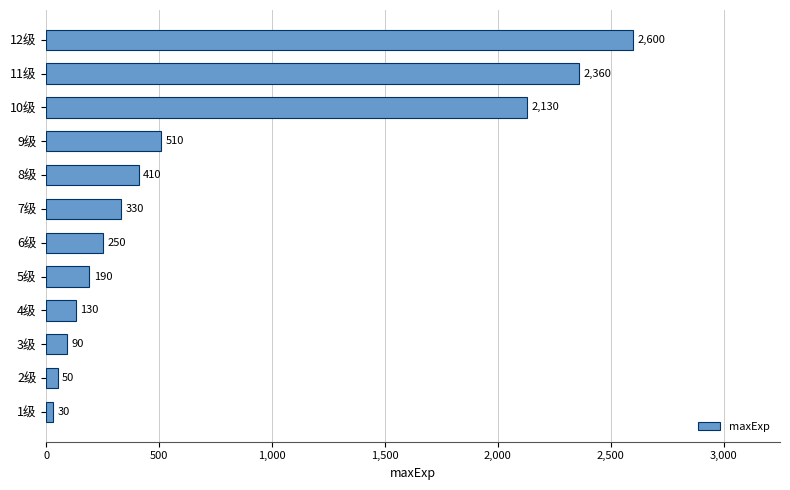

List the labels in order of value, smallest first.

1级, 2级, 3级, 4级, 5级, 6级, 7级, 8级, 9级, 10级, 11级, 12级